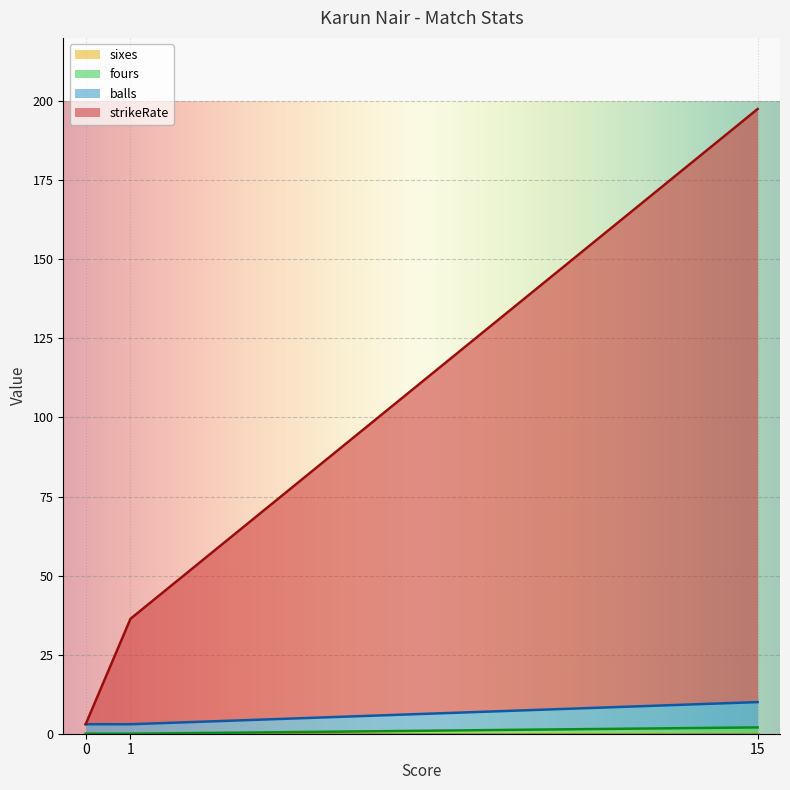

At which category is the sum across all series the highest?

15